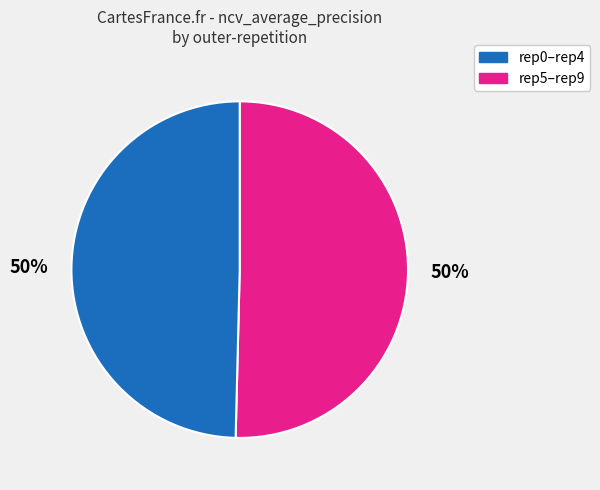

To the nearest percent, what is the average slice percentage?

50%